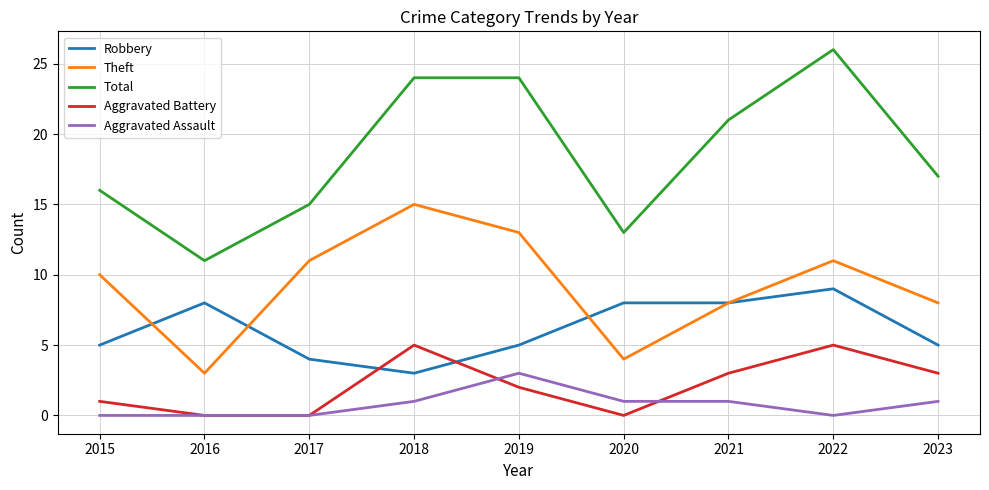

True or false: Aggravated Battery and Theft intersect in this chart.

False